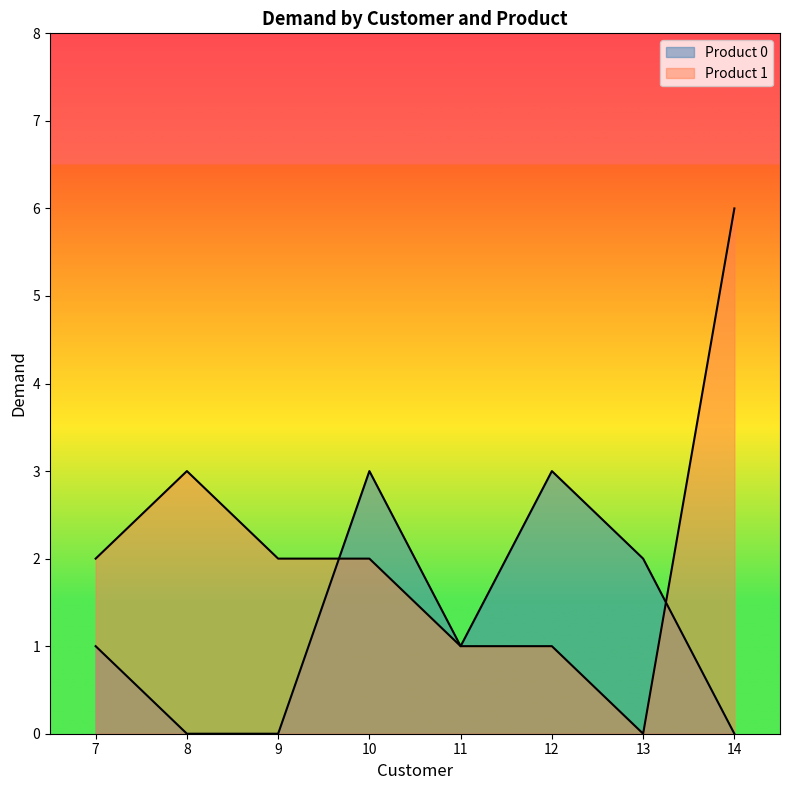

What is the value of the Product 1 point at the 8th from the left?

6